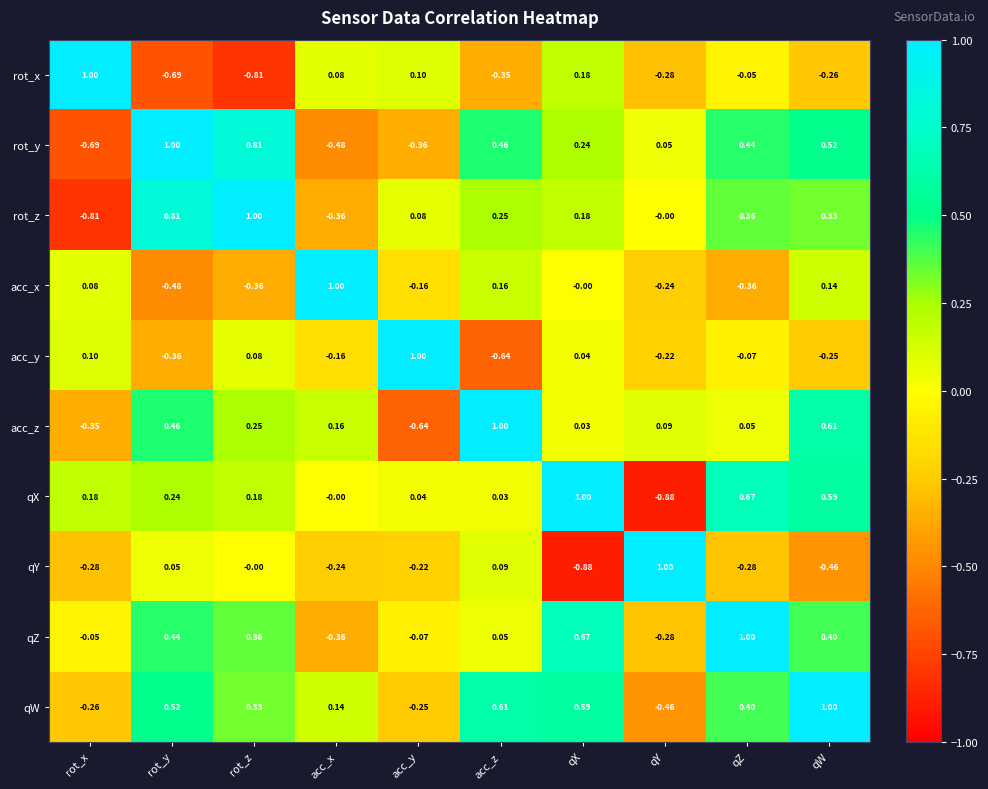

At which category is the sum across all series the highest?

qW